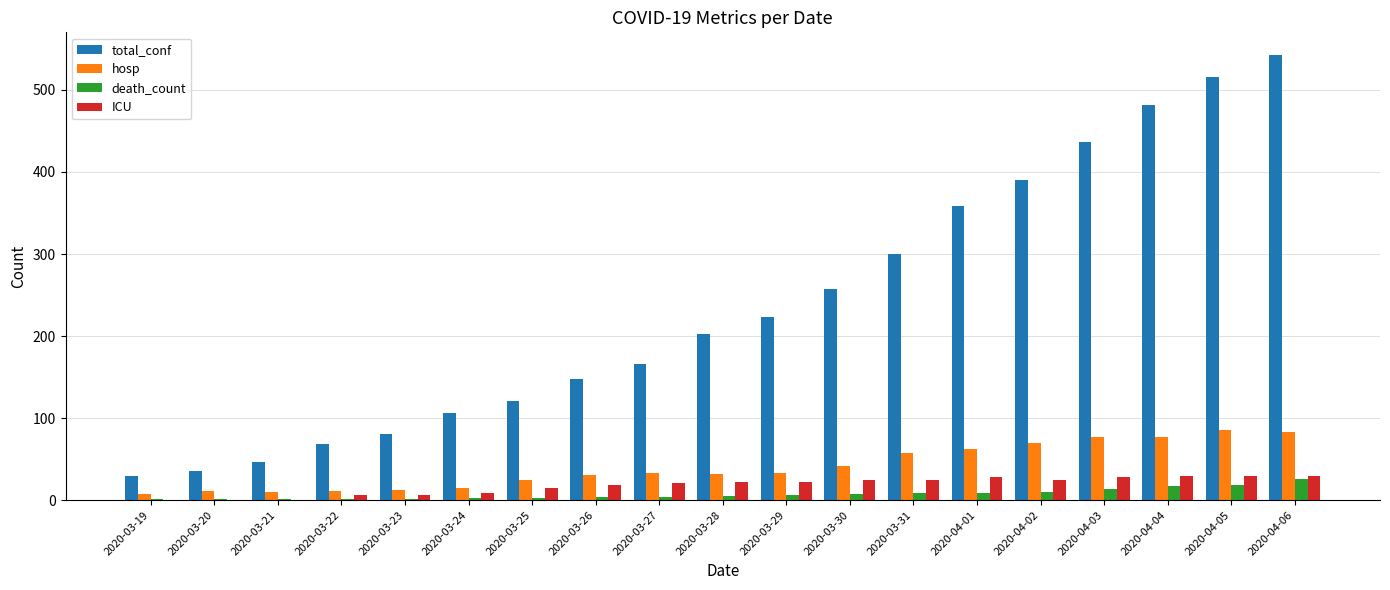

At which label does total_conf reach its peak?

2020-04-06